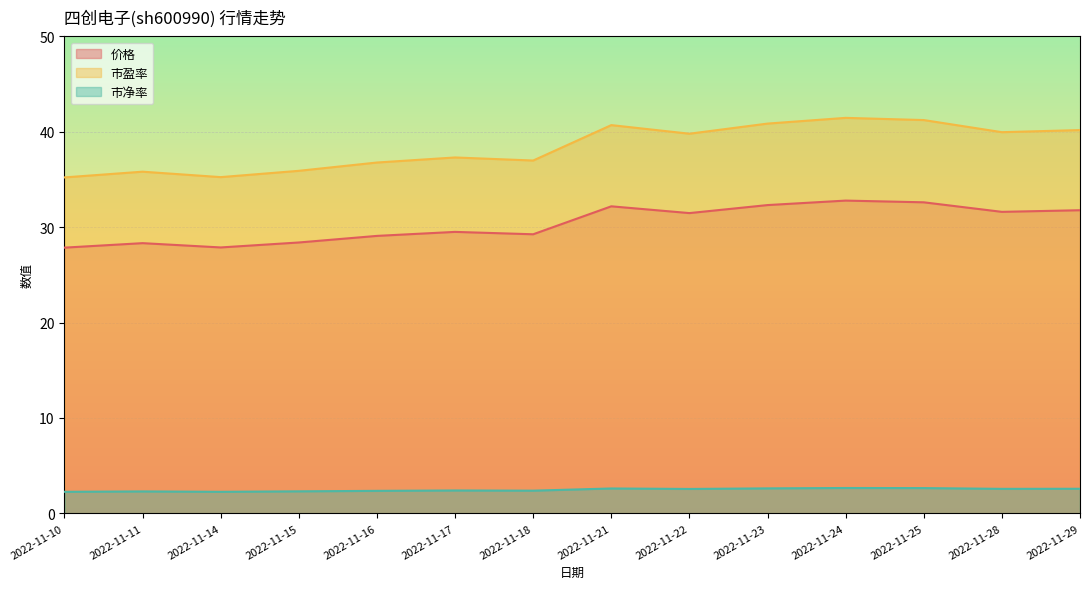

Where is the first local minimum for 市净率?

2022-11-14